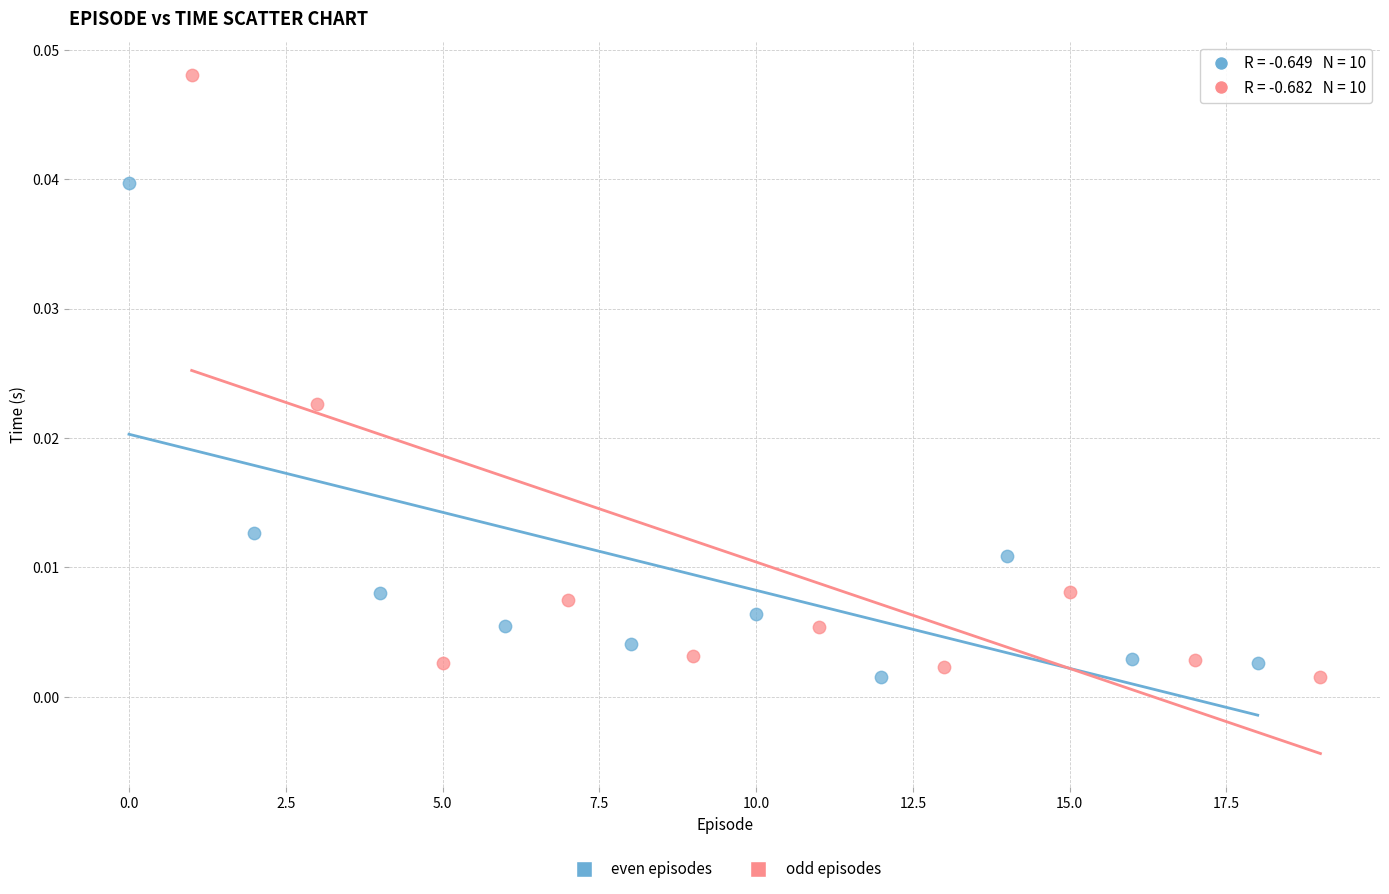

Which series has the largest Y range (max minus min)?

odd episodes